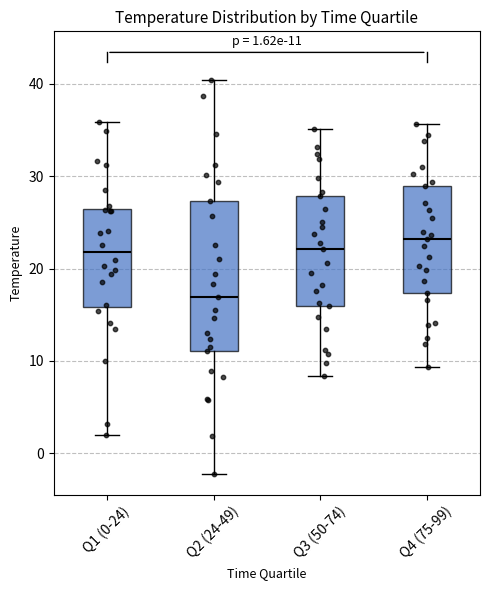

Comparing the boxes themselves (not the whiskers), which one is the tallest?

Q2 (24-49)